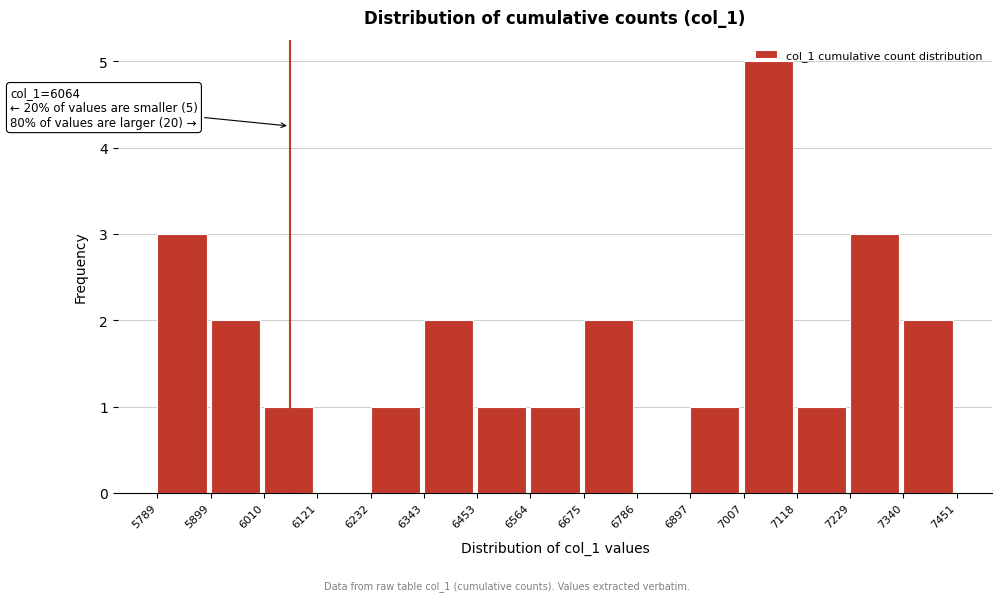

Over which range of the x-axis is the bar tallest?

7007 to 7118